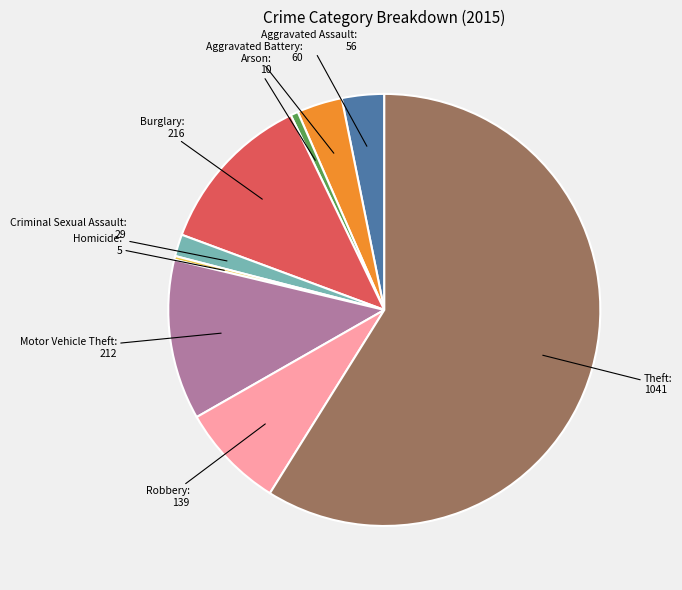

Which category has the biggest portion of the pie?

Theft